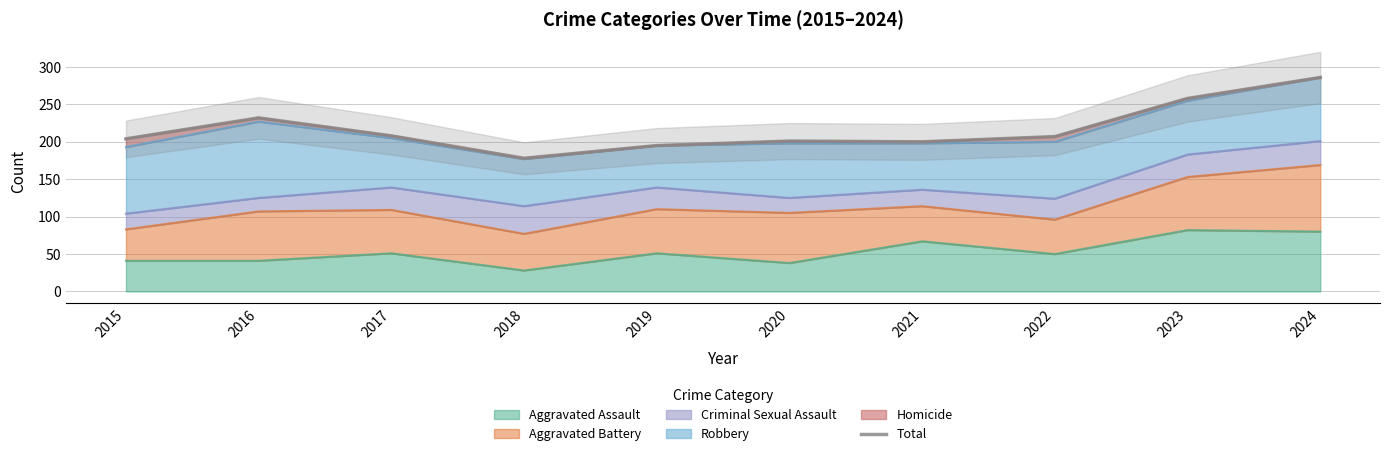

List the labels in order of value, largest first.

2024, 2023, 2016, 2017, 2022, 2015, 2020, 2021, 2019, 2018